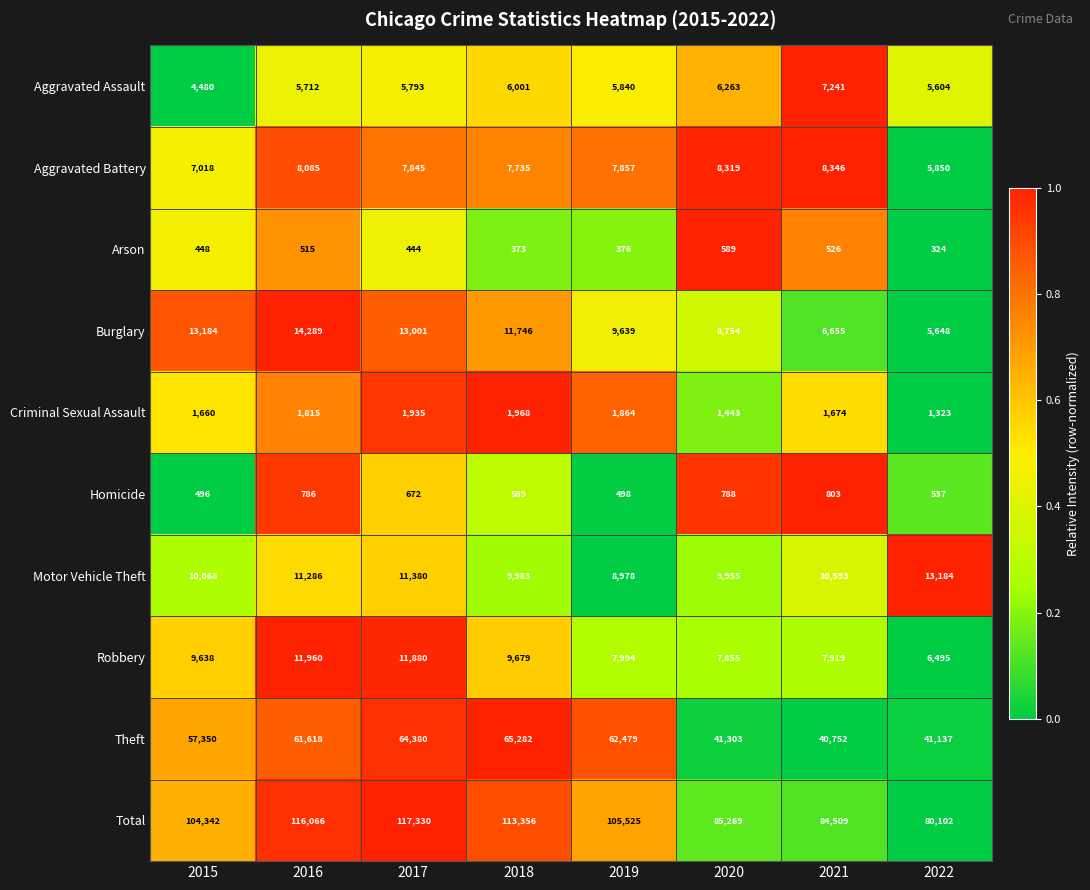

Rank the series by their maximum value, from lowest to highest.

Arson, Homicide, Criminal Sexual Assault, Aggravated Assault, Aggravated Battery, Robbery, Motor Vehicle Theft, Burglary, Theft, Total